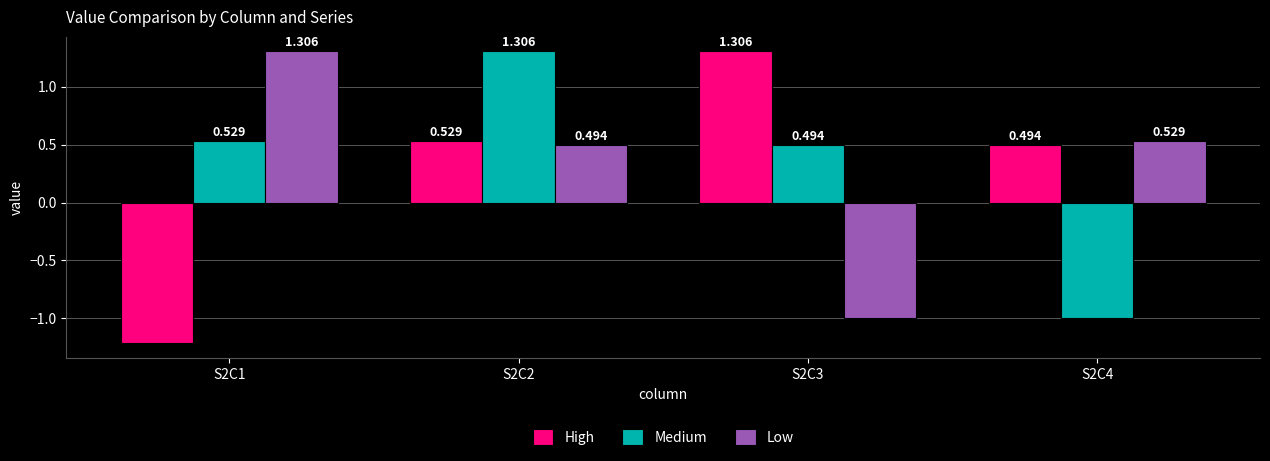

List the labels in order of High value, largest first.

S2C3, S2C2, S2C4, S2C1